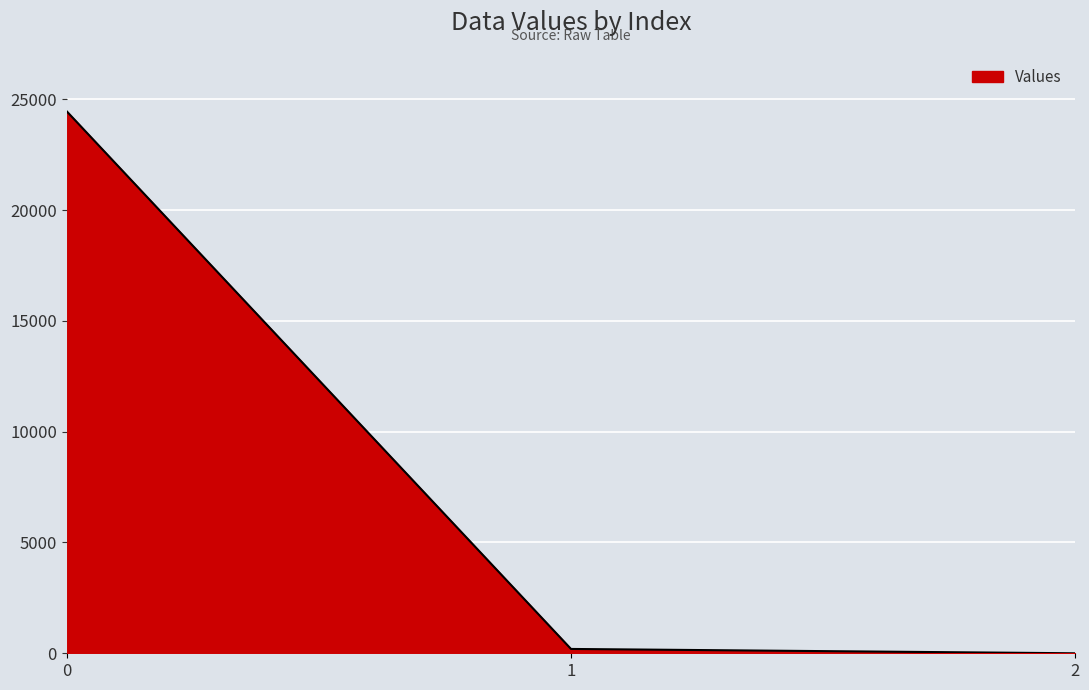

What is the greatest value displayed?

24464.1